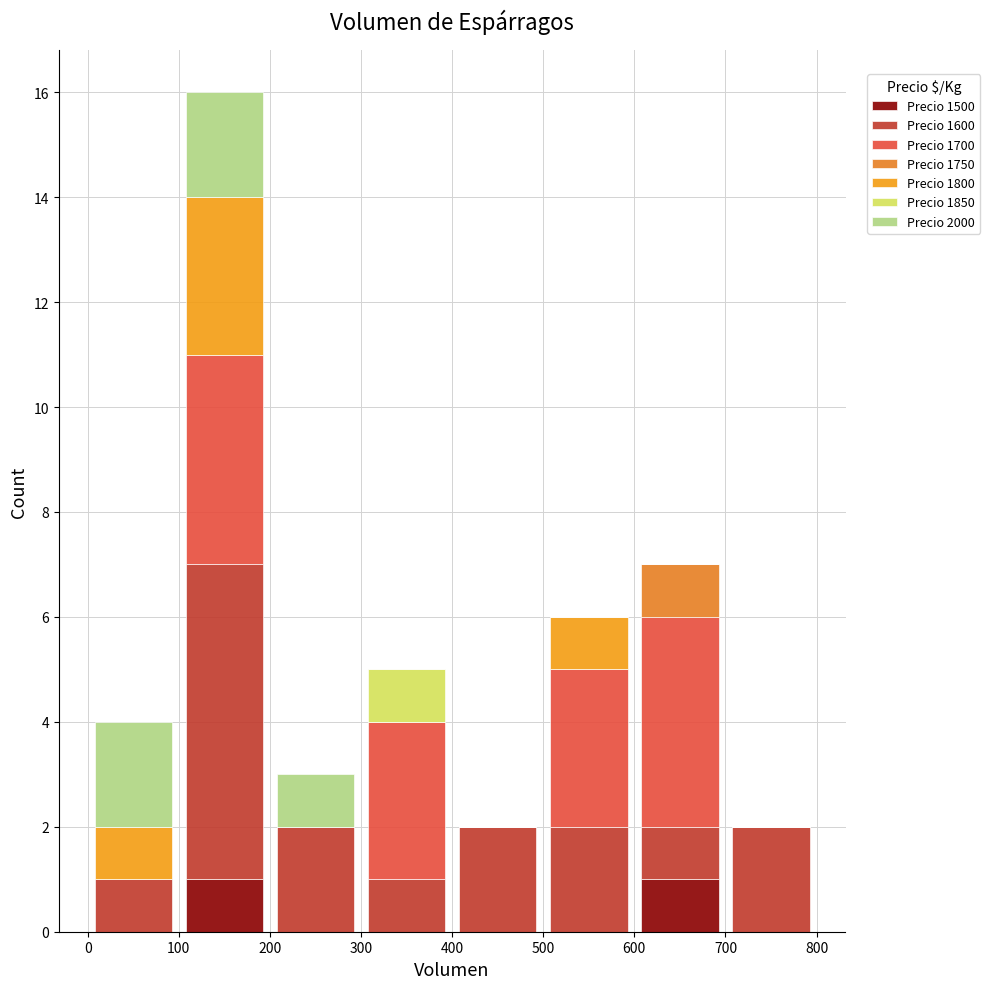

What is the total height of the stacked bar covering 600 to 700 on the x-axis? The values are not printed on the chart, so give them approximately, as read against the axis.

7